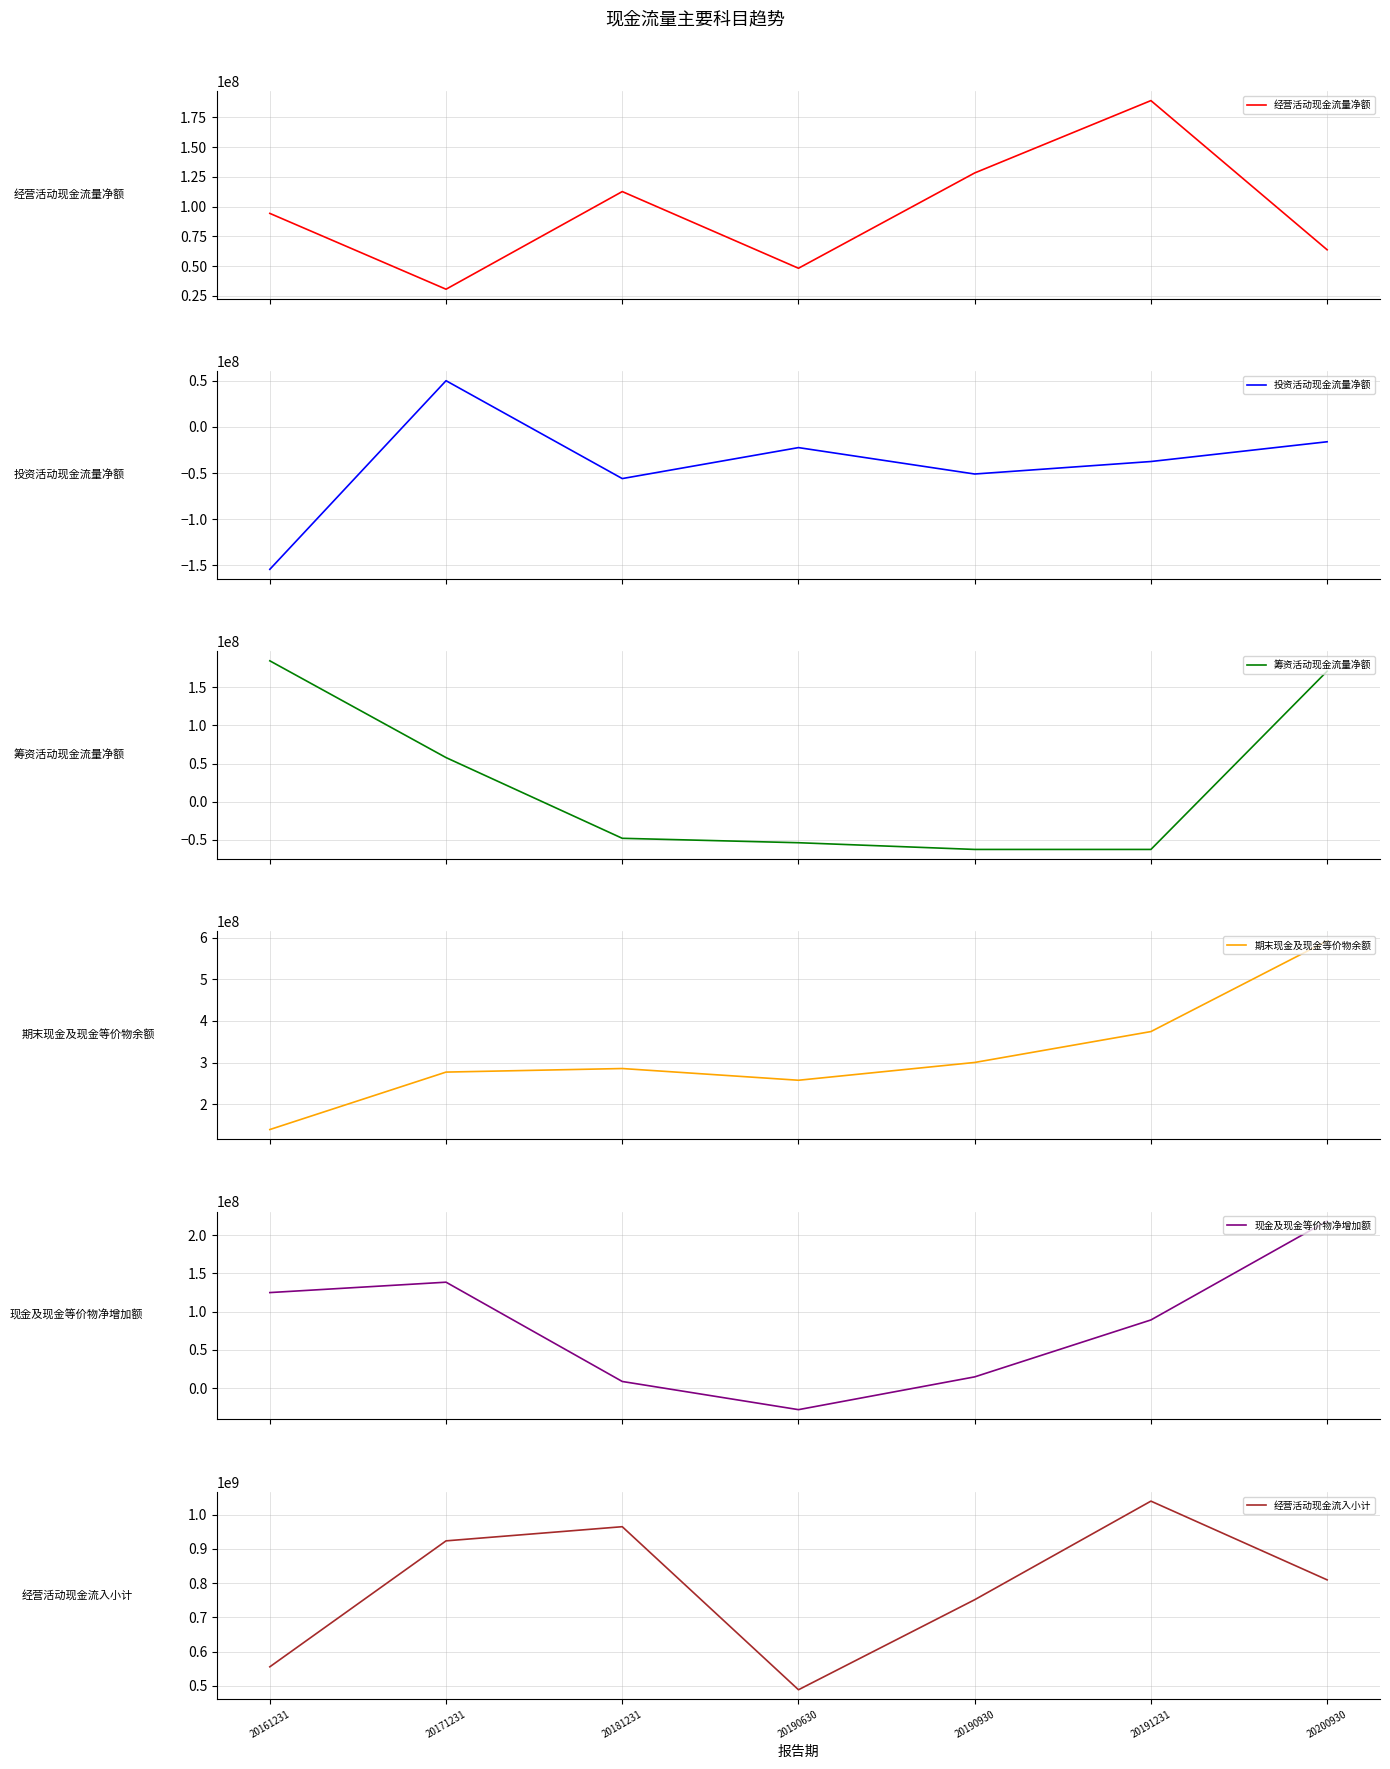

What is the average value of the 现金及现金等价物净增加额 series?

80790762.7